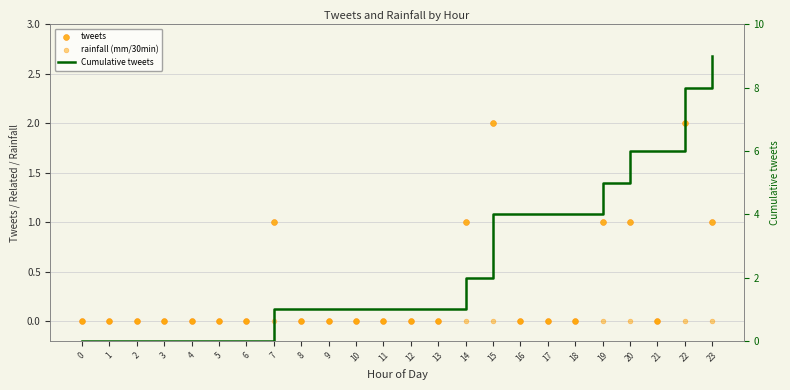

At how many categories does at least one series exceed 5?

4